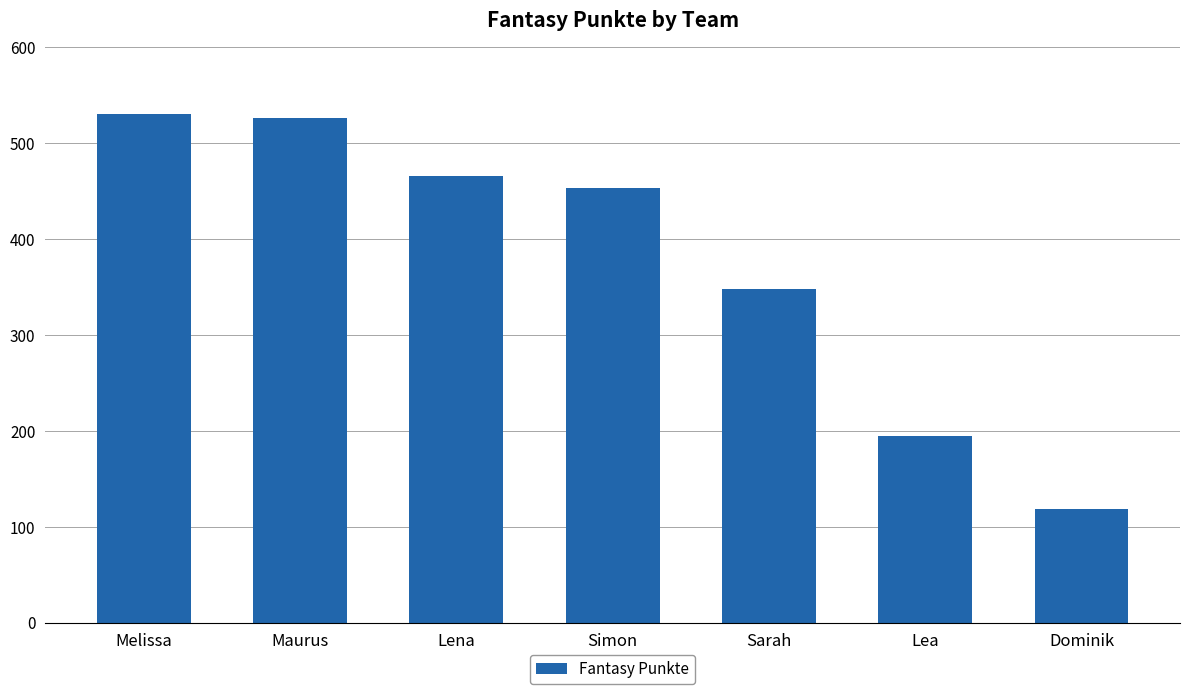

Which category has the highest value across all series?

Melissa